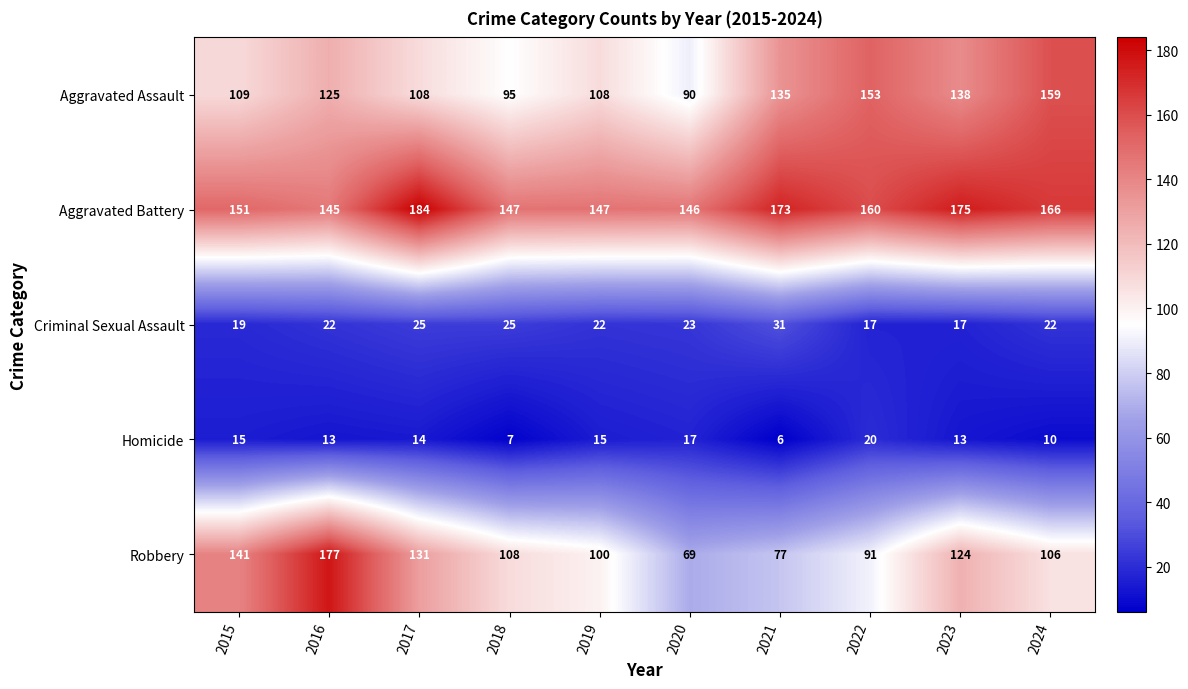

The value of Homicide at 2015 is 5. True or false?

False